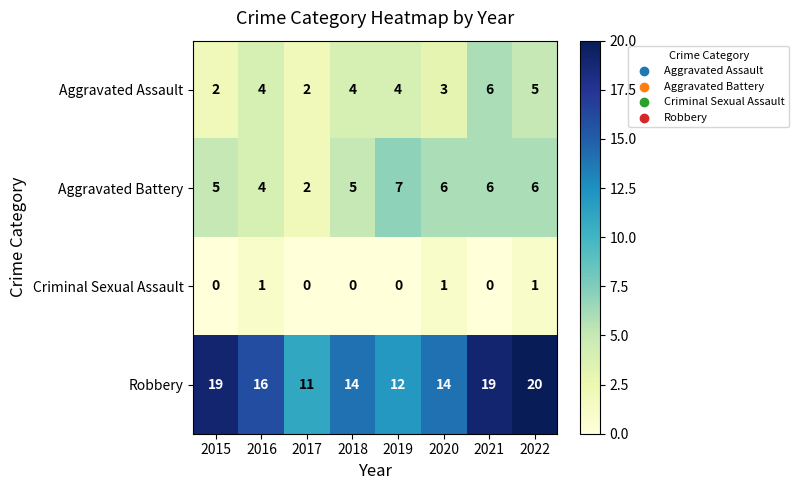

Is the value of Aggravated Assault at 2022 greater than the value of Robbery at 2019?

No